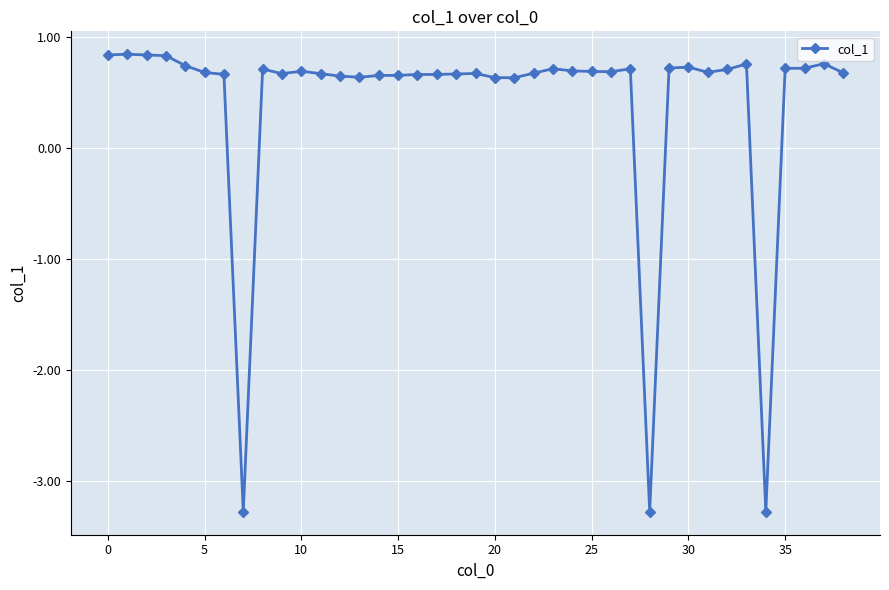

True or false: the data has more than 2 interior local peaks.

True